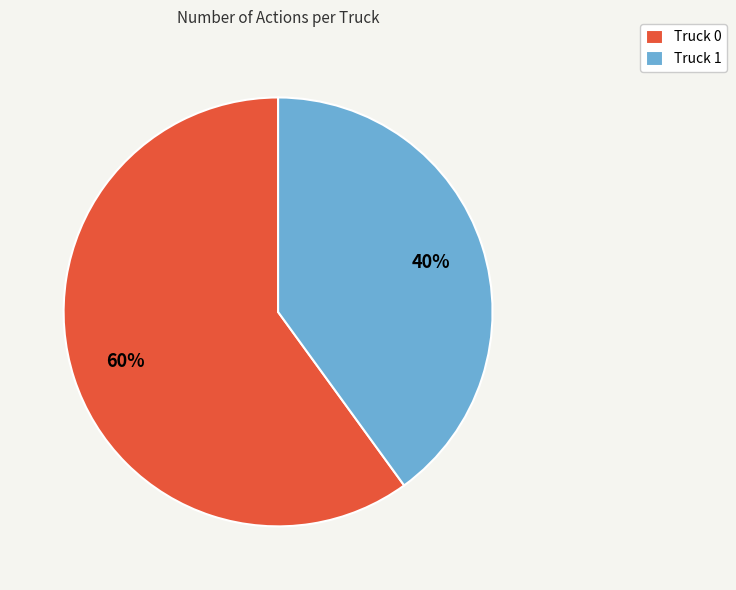

To the nearest percent, what is the average slice percentage?

50%